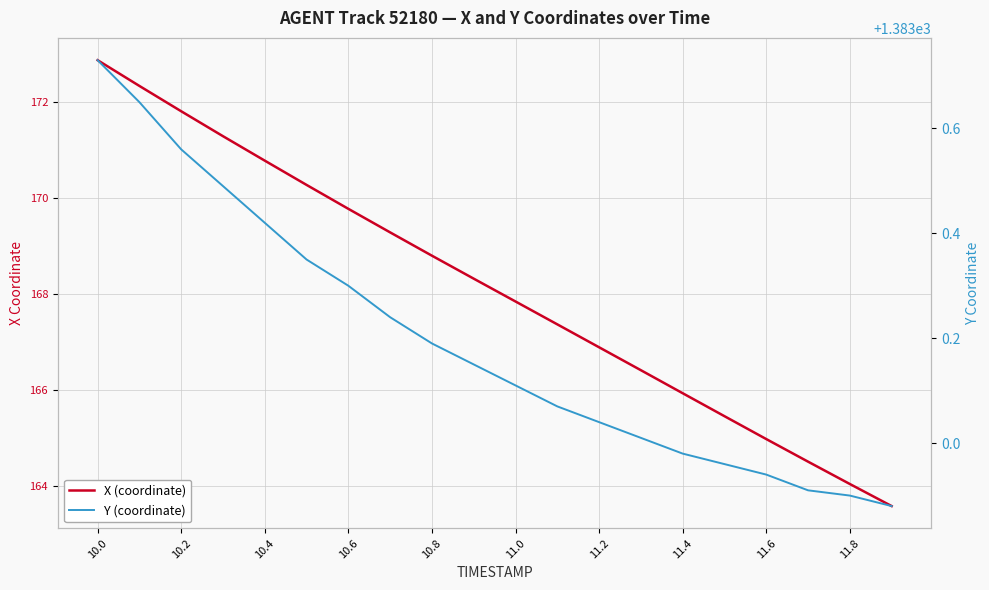

Which series has the largest total across all categories?

Y (coordinate)